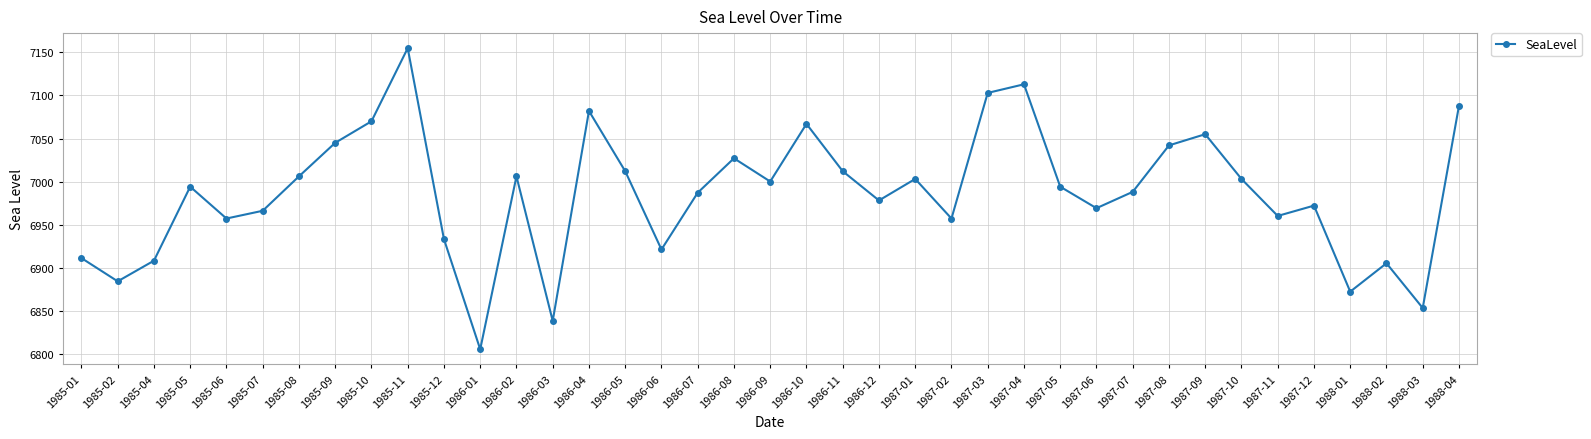

Is it true that the value at 1987-04 is 7113?

True